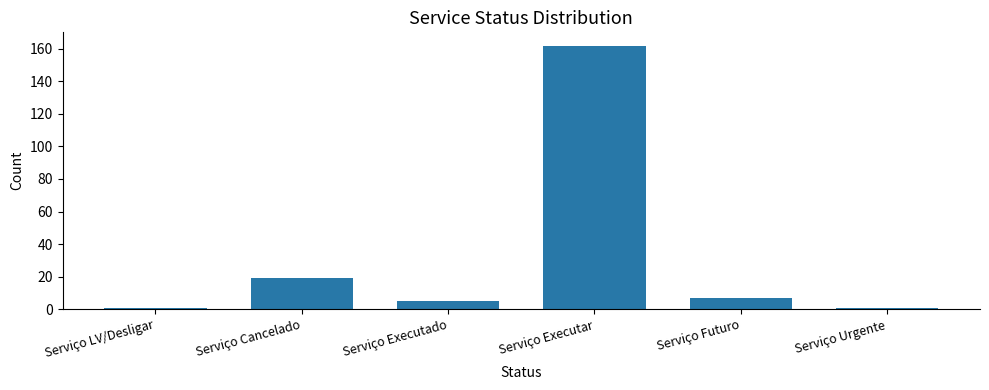

Reading left to right, list all the values displayed in this chart.

1	19	5	162	7	1